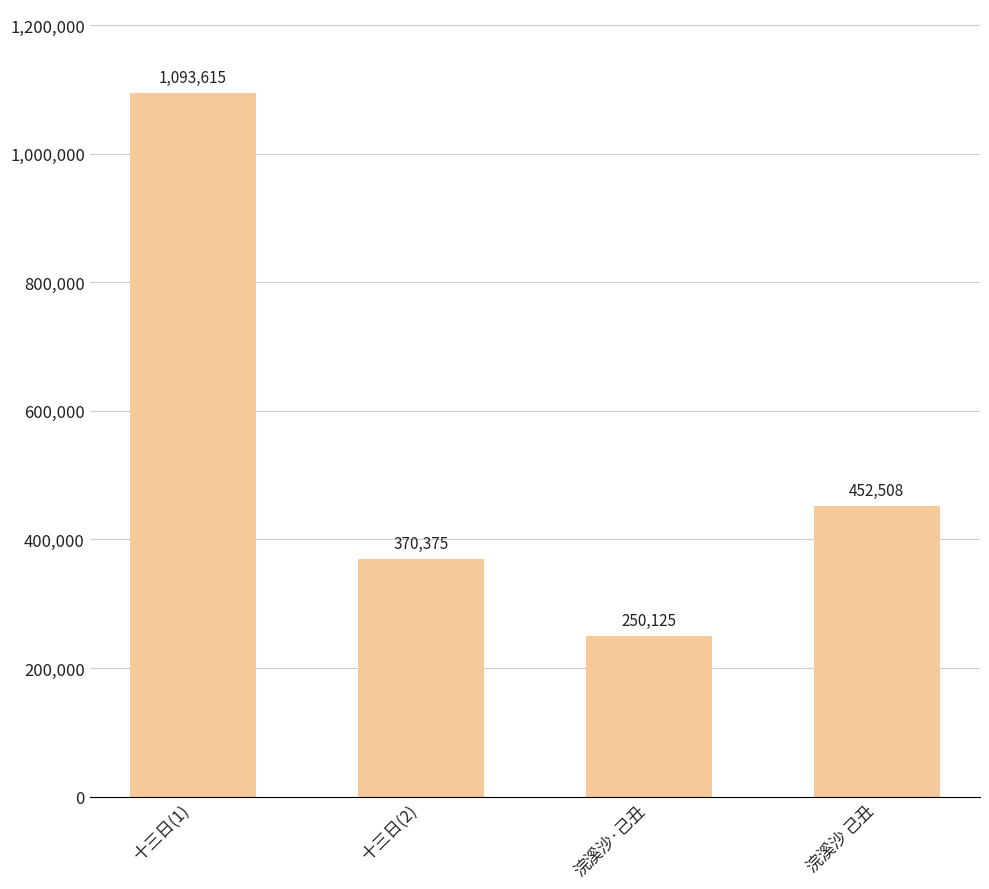

What is the difference between the maximum and minimum values?

843490